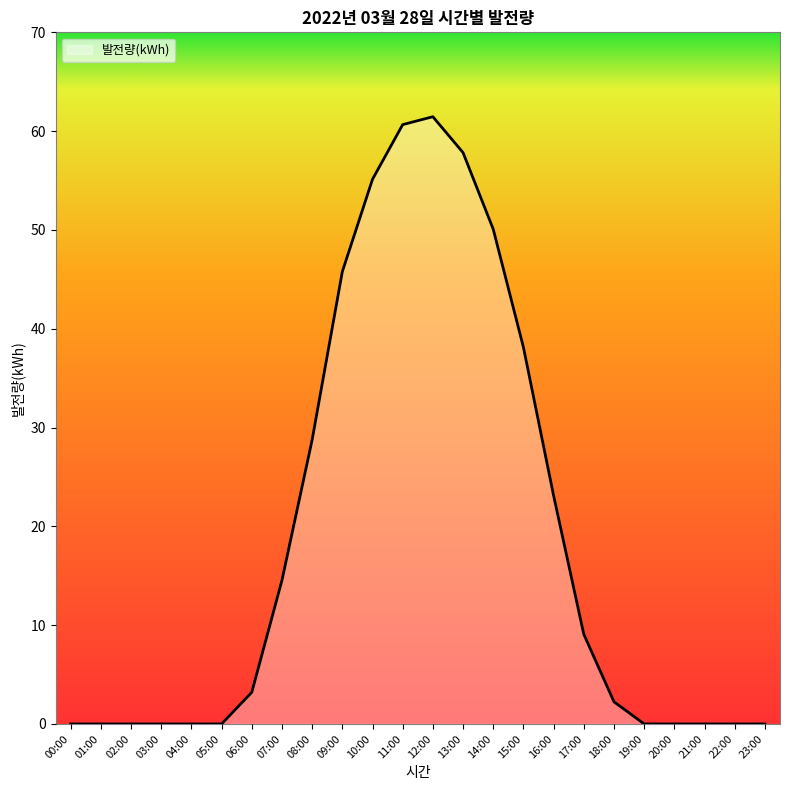

Reading left to right, extract all data points from this chart.

00:00=0.0	01:00=0.0	02:00=0.0	03:00=0.0	04:00=0.0	05:00=0.0	06:00=3.2	07:00=14.5	08:00=28.8	09:00=45.8	10:00=55.1	11:00=60.7	12:00=61.5	13:00=57.8	14:00=50.1	15:00=38.1	16:00=23.1	17:00=9.1	18:00=2.2	19:00=0.0	20:00=0.0	21:00=0.0	22:00=0.0	23:00=0.0